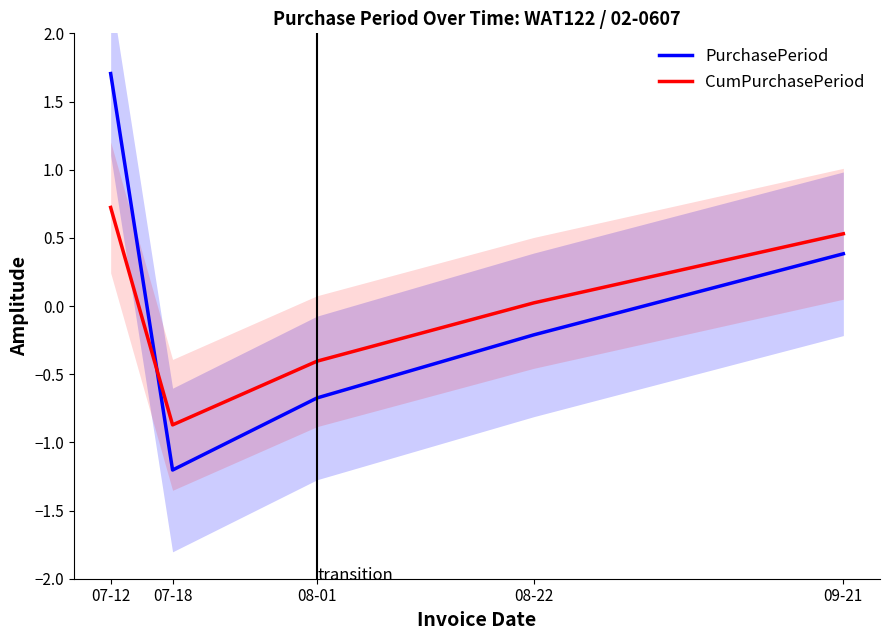

How many lines are shown in the chart?

2